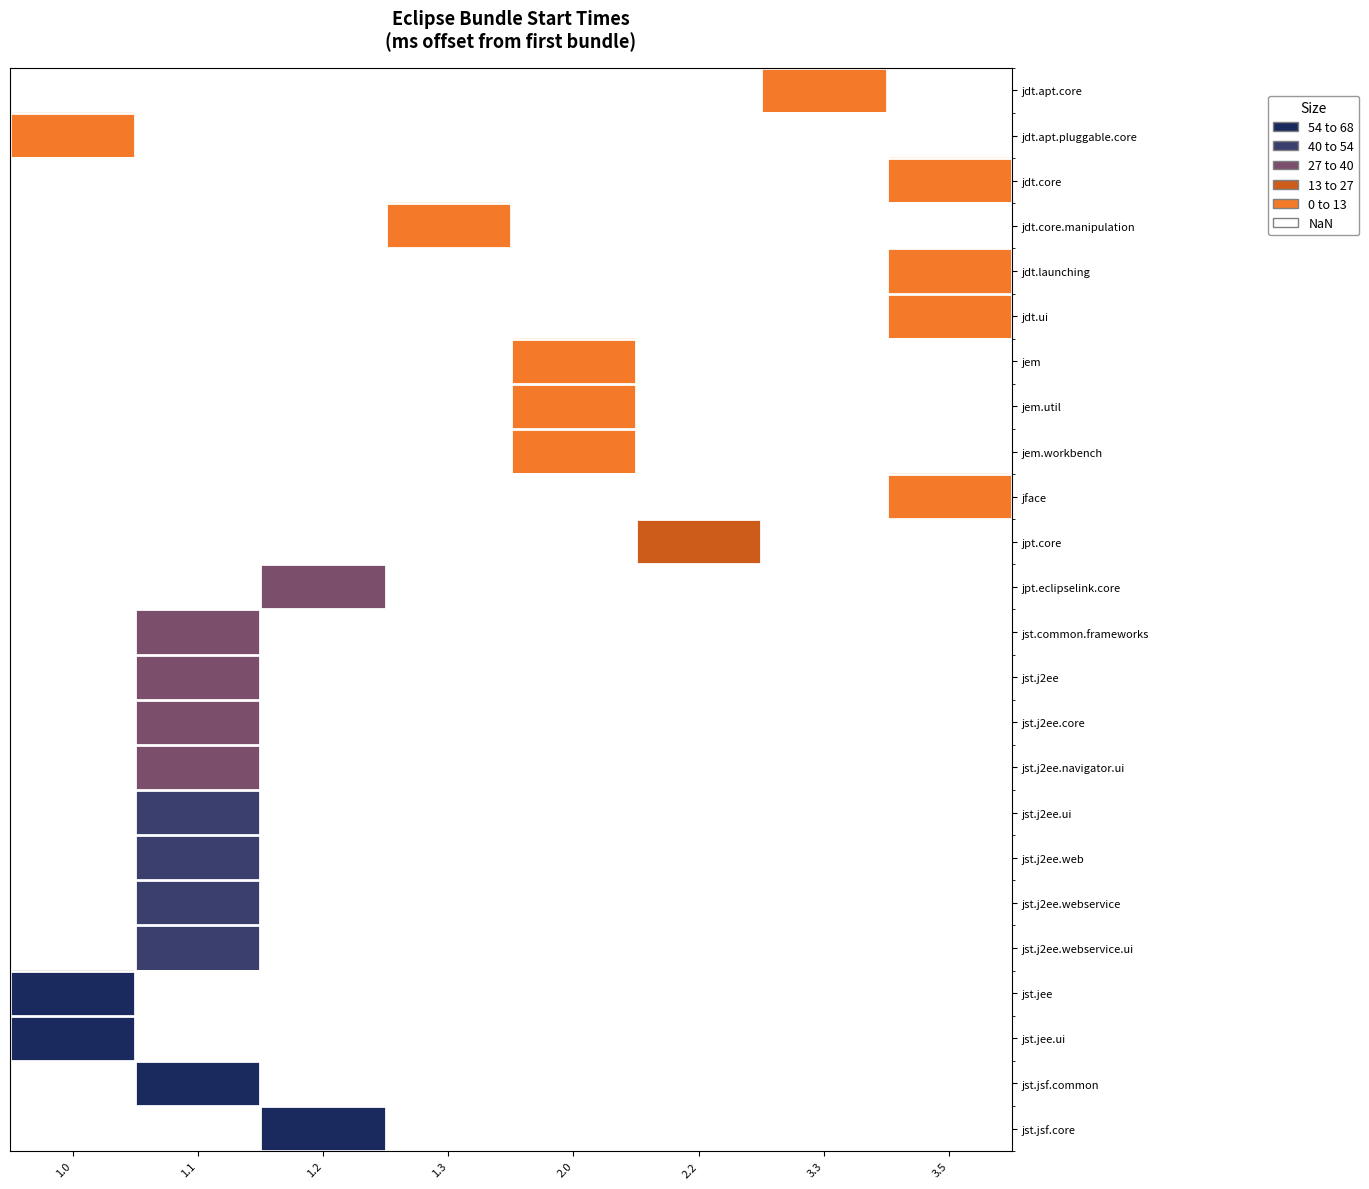

Between 1.1 and 1.2, which is larger?

1.2